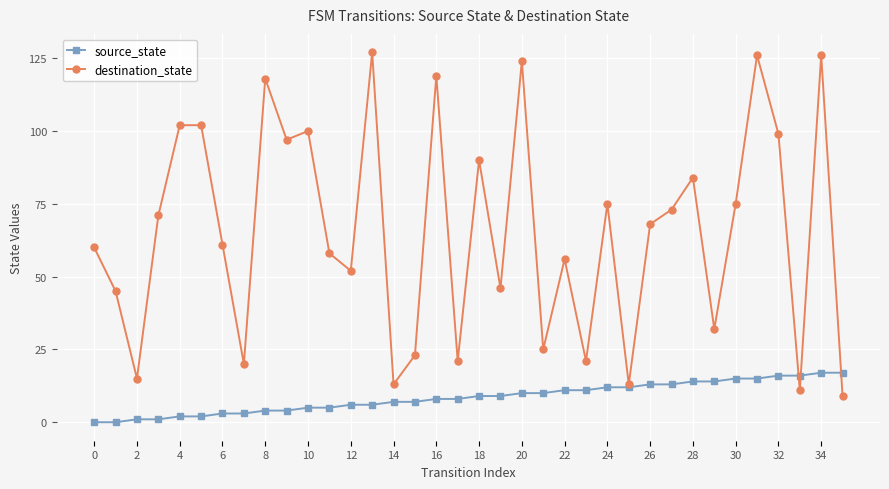

What is the value of the source_state point at the 35th from the left?

17